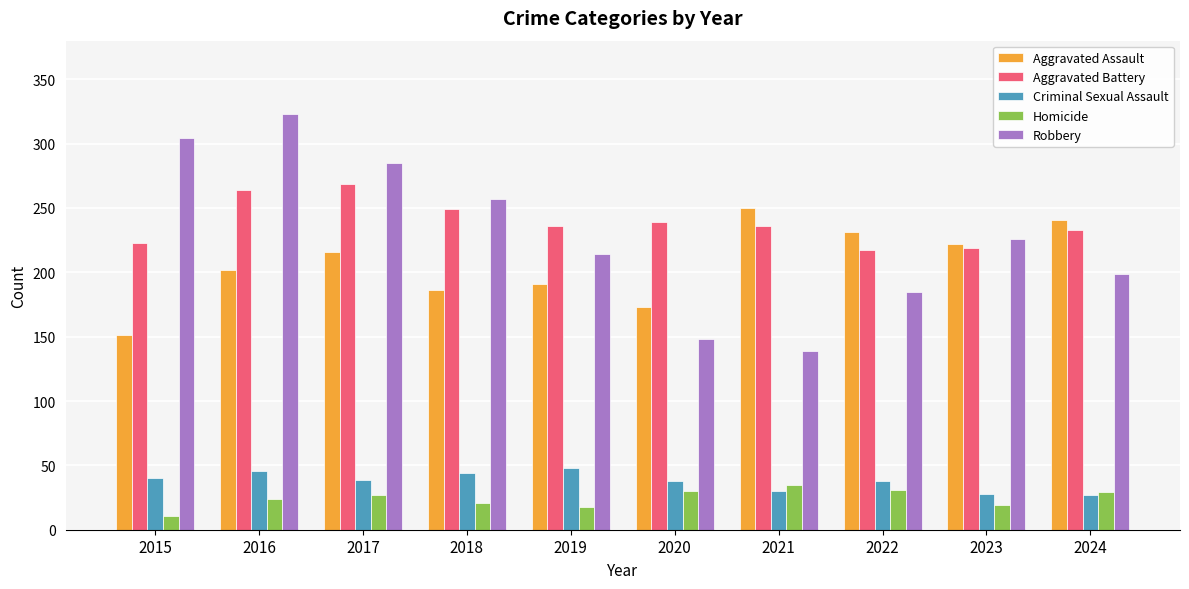

Does the chart contain stacked bars?

No